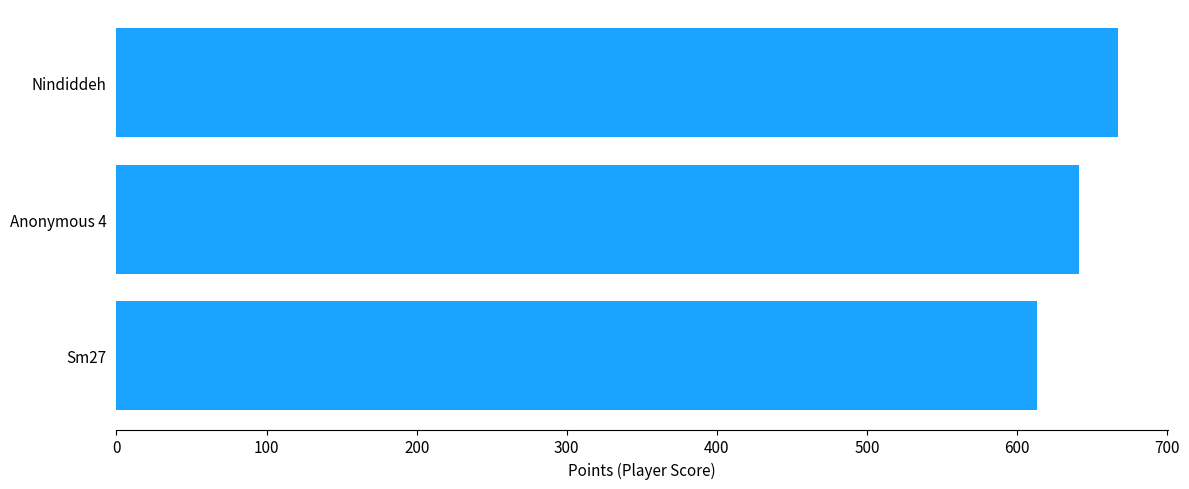

Does the chart contain stacked bars?

No